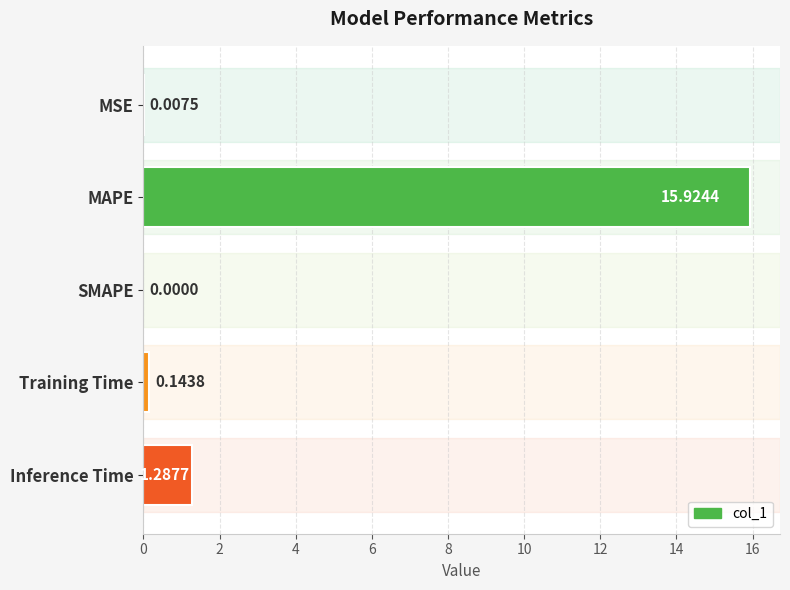

Which label corresponds to the largest value in the chart?

MAPE